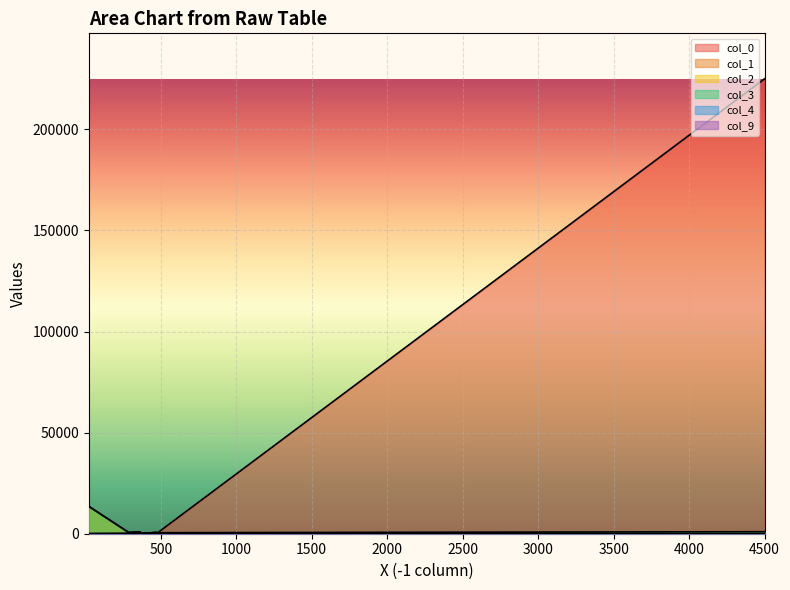

Which series ends up on top after the final intersection of col_1 and col_9?

col_9